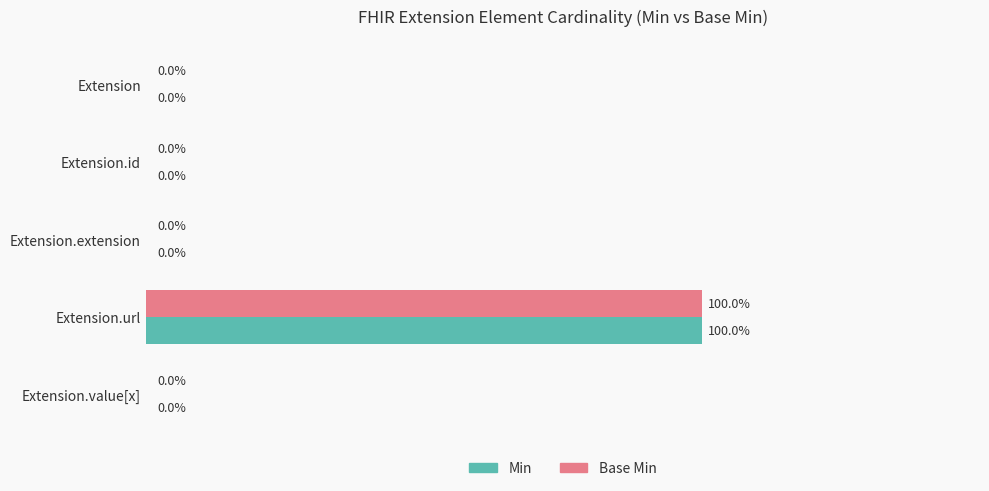

At which category does the chart reach its peak across all series?

Extension.url